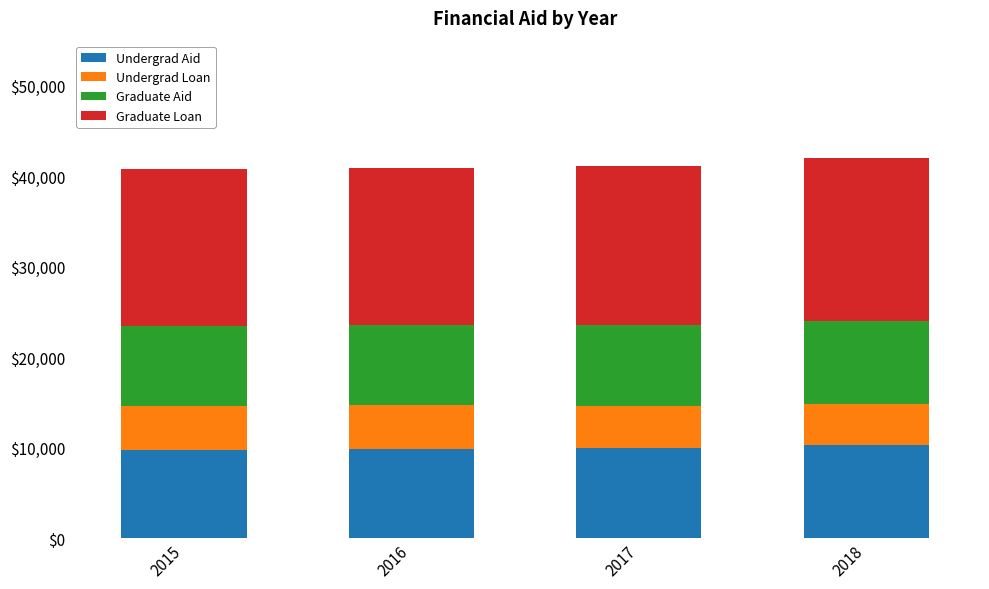

The Undergrad Aid series shows 9940 at 2017. True or false?

True